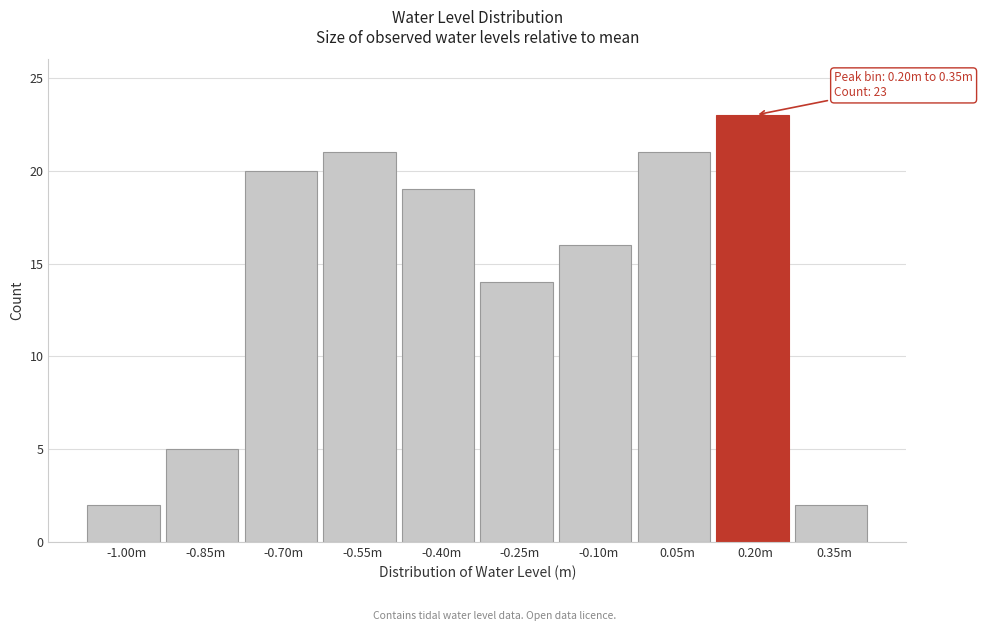

Reading right to left, what are all the values shown in this chart?

2	23	21	16	14	19	21	20	5	2